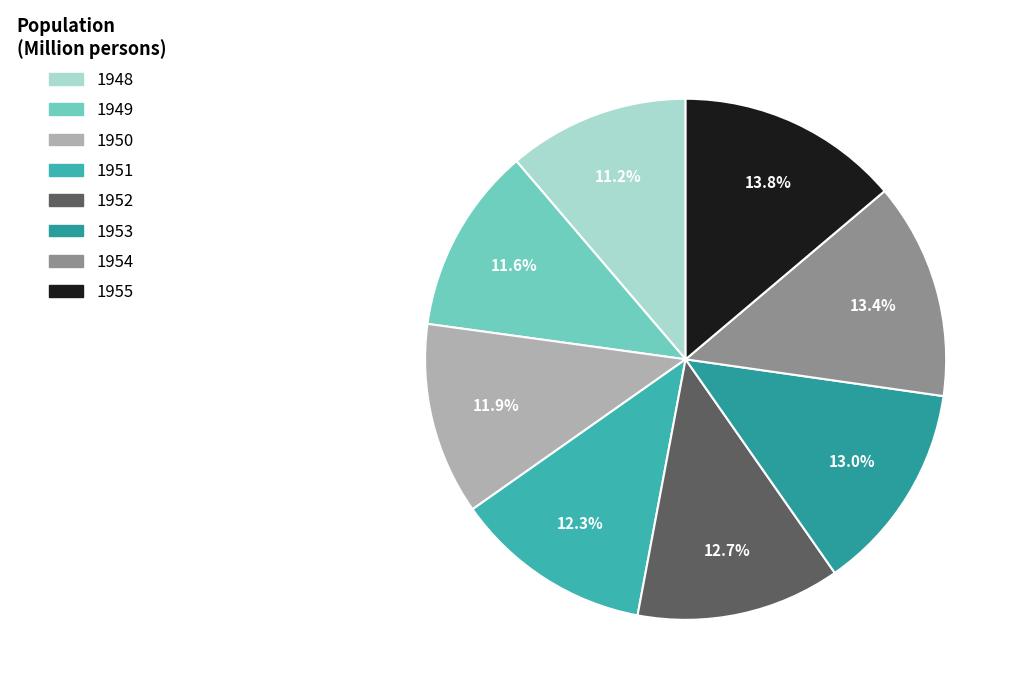

Count the number of slices in the pie.

8